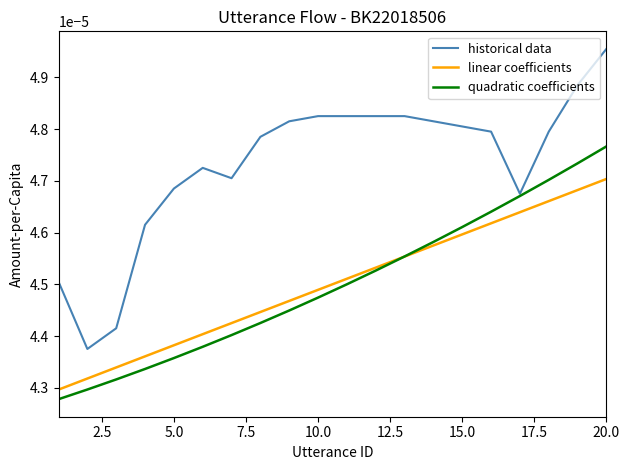

Which series has the largest total across all categories?

historical data